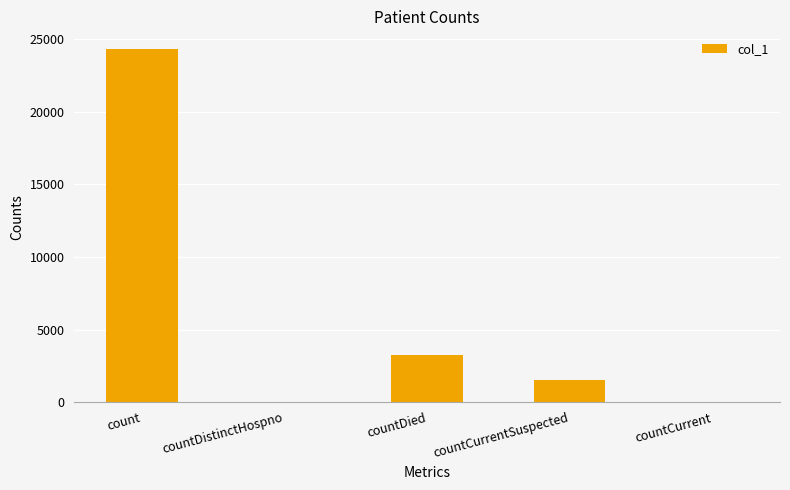

Is it true that the value at countCurrent is 0?

True